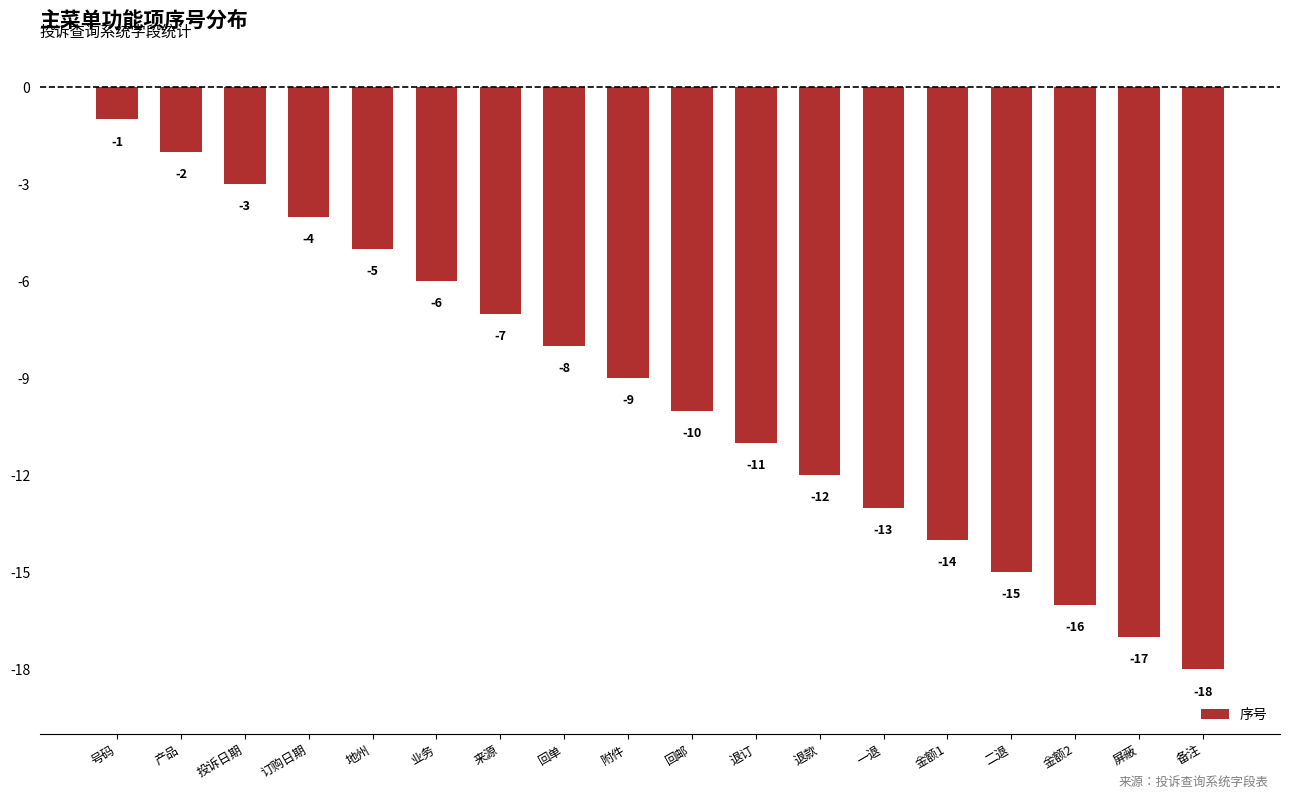

Reading left to right, what are all the values shown in this chart?

号码=-1	产品=-2	投诉日期=-3	订购日期=-4	地州=-5	业务=-6	来源=-7	回单=-8	附件=-9	回邮=-10	退订=-11	退款=-12	一退=-13	金额1=-14	二退=-15	金额2=-16	屏蔽=-17	备注=-18